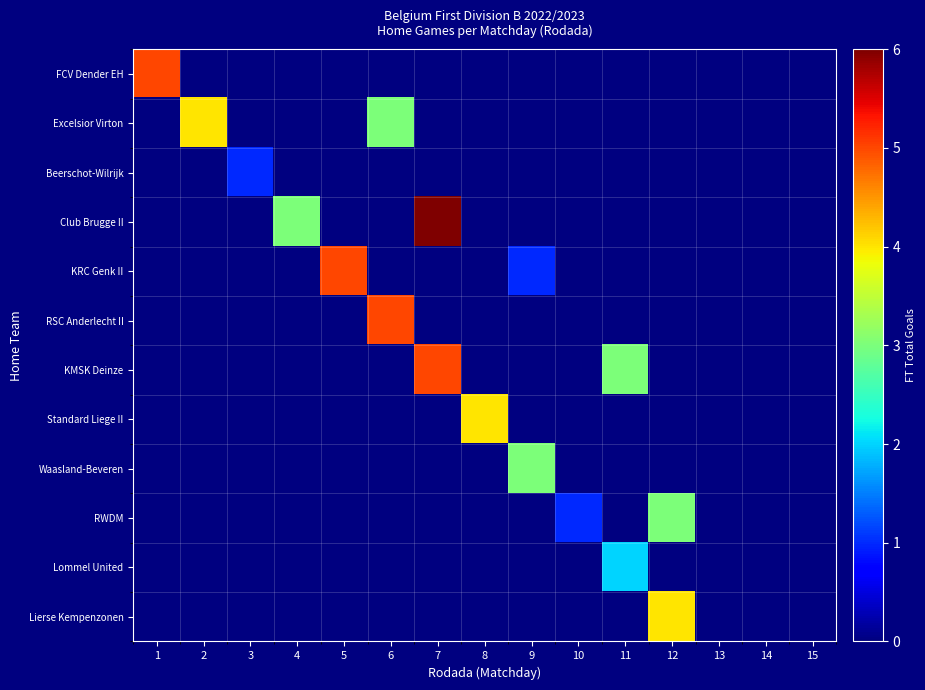

At 2, list the series in order from smallest to largest.

FCV Dender EH, Excelsior Virton, Beerschot-Wilrijk, Club Brugge II, KRC Genk II, RSC Anderlecht II, KMSK Deinze, Standard Liege II, Waasland-Beveren, RWDM, Lommel United, Lierse Kempenzonen